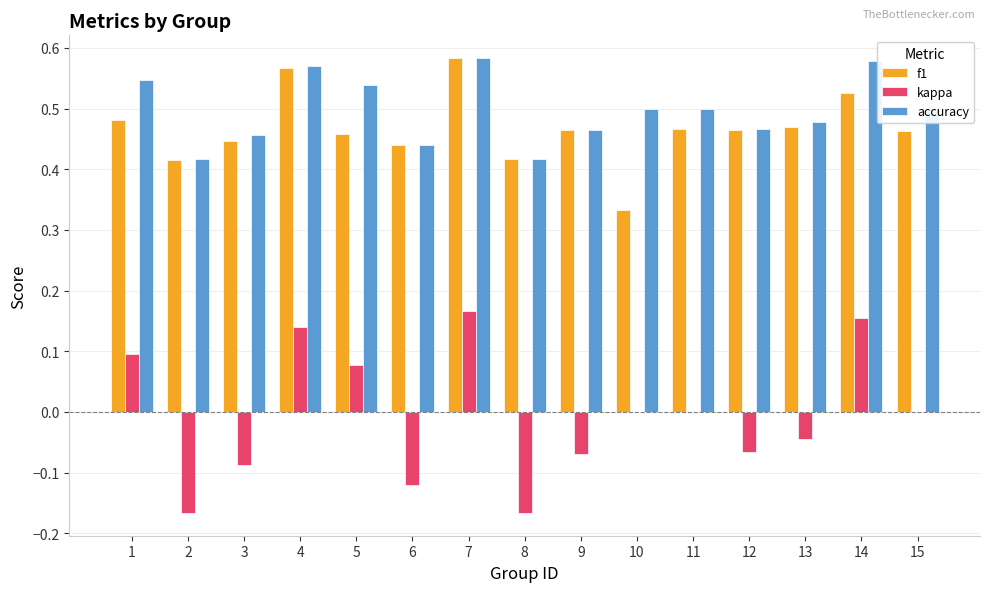

What are all the series names shown in the legend?

f1, kappa, accuracy